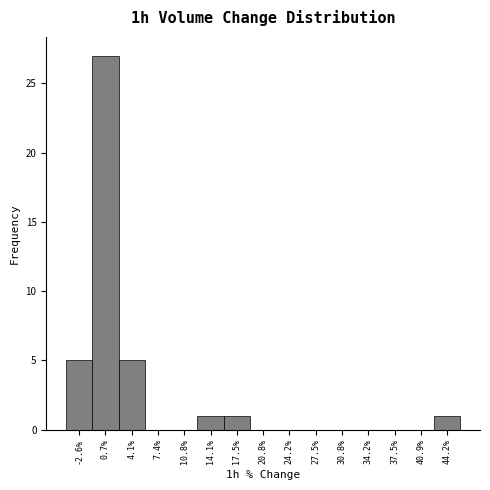

Which range on the x-axis has the tallest bar?

-1.0 to 2.5